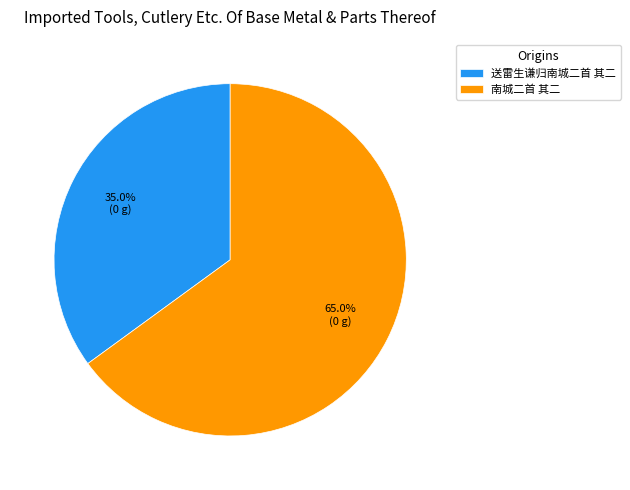

Which category accounts for the majority?

南城二首 其二